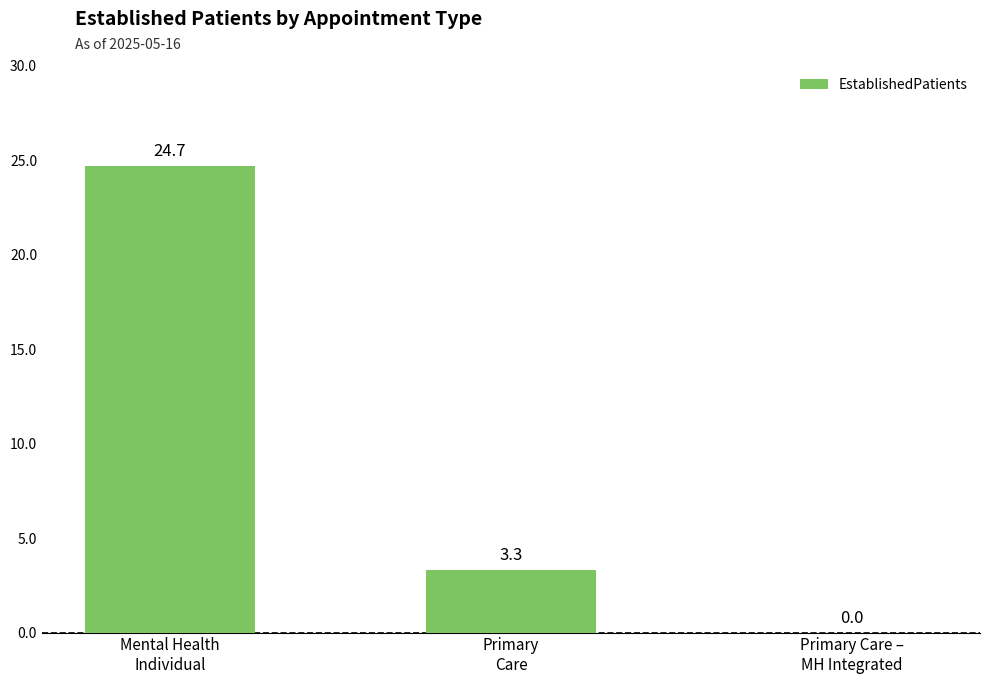

Are the bars horizontal?

No